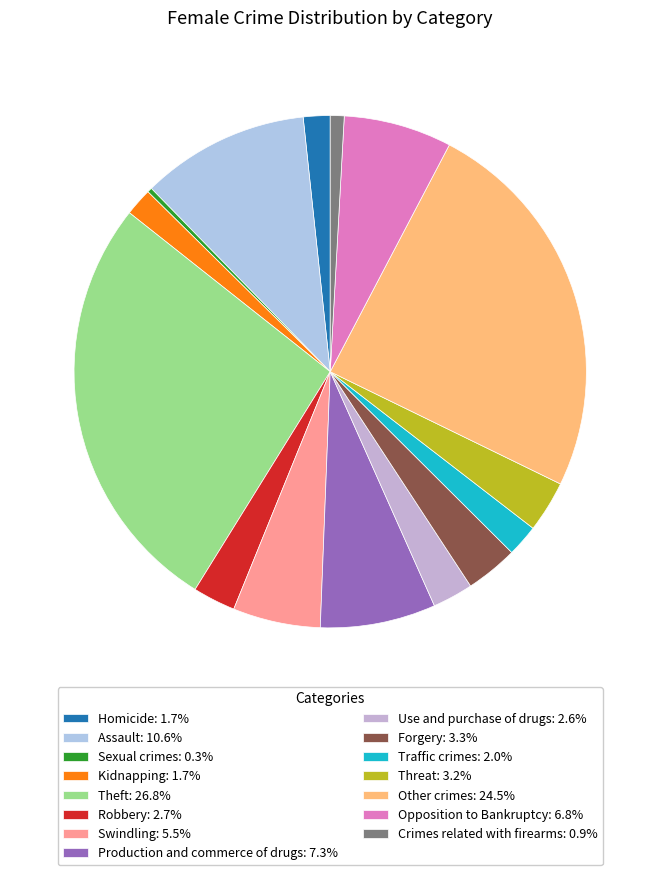

Between Assault and Threat, which is larger?

Assault